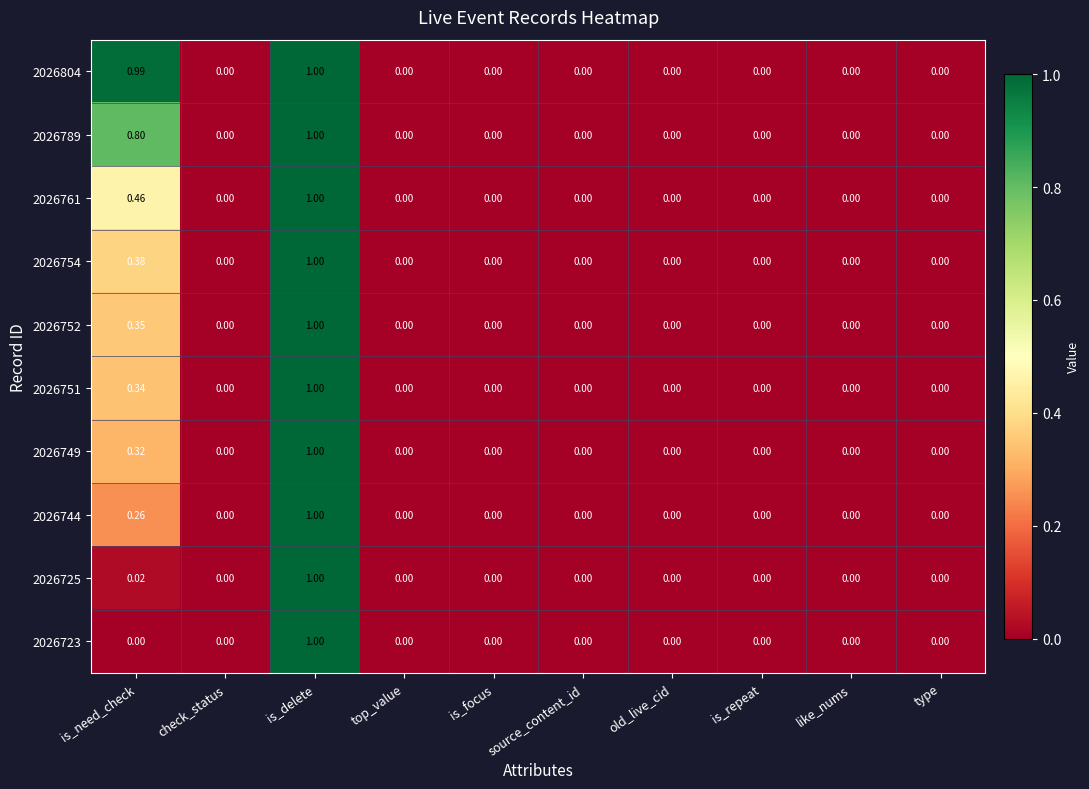

At which category is the sum across all series the highest?

is_delete